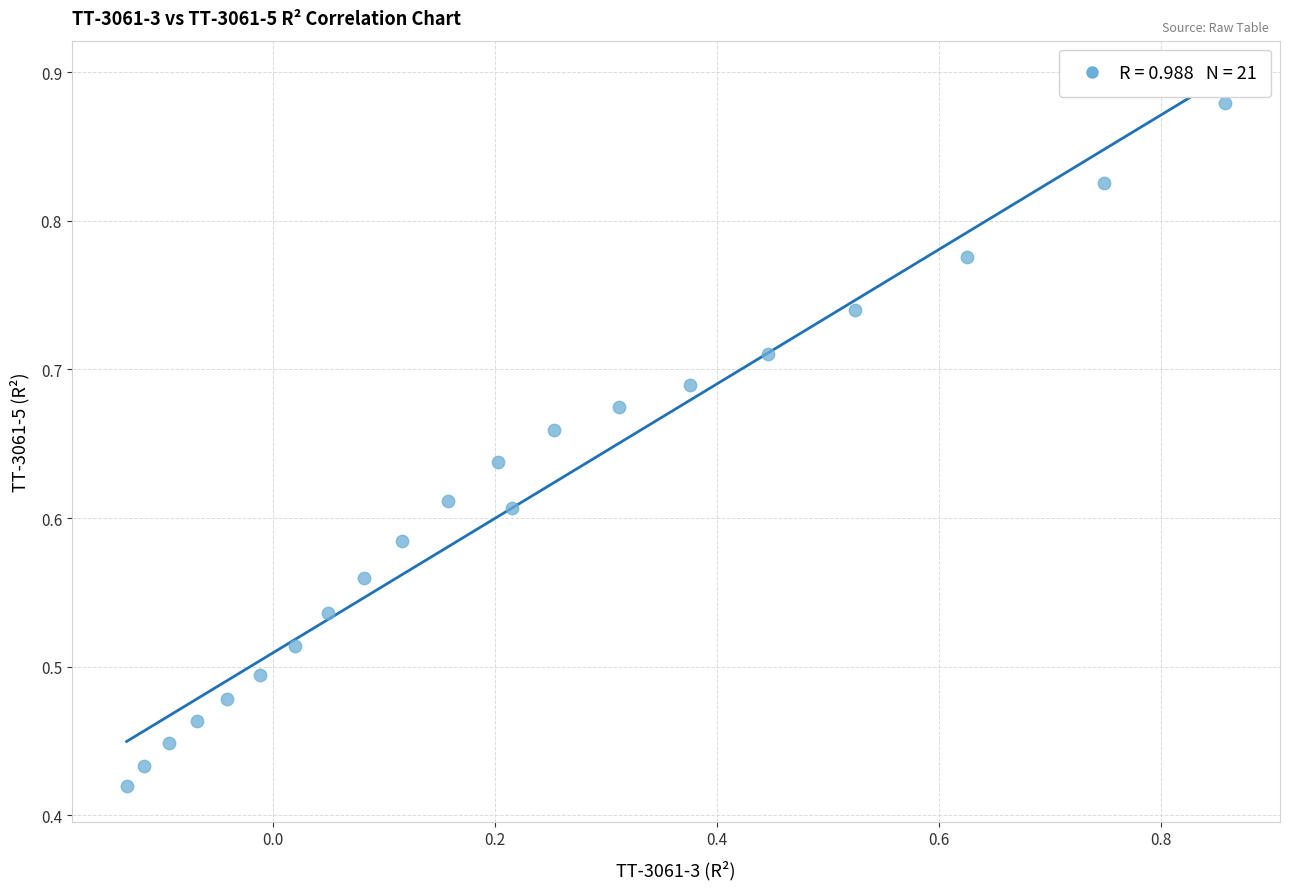

What is the range of X values (max minus min)?

1.0